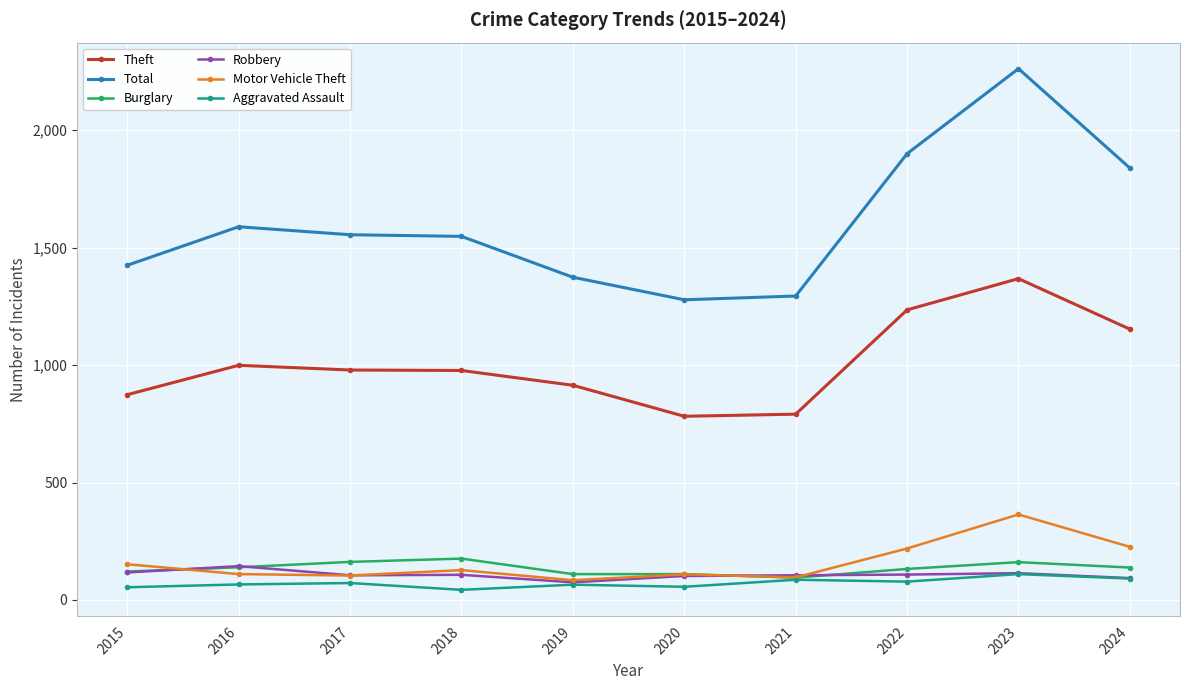

What value does the Robbery series have at 2017?

105